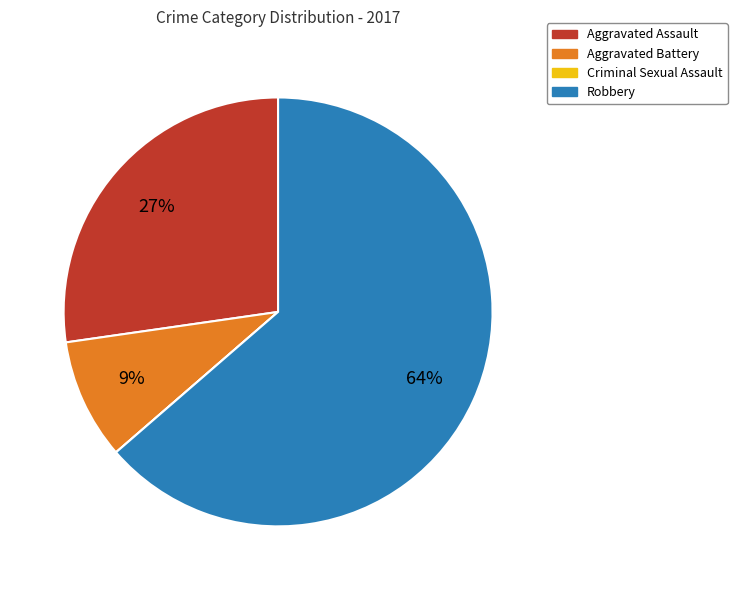

The Aggravated Assault slice represents 27% of the pie. True or false?

True